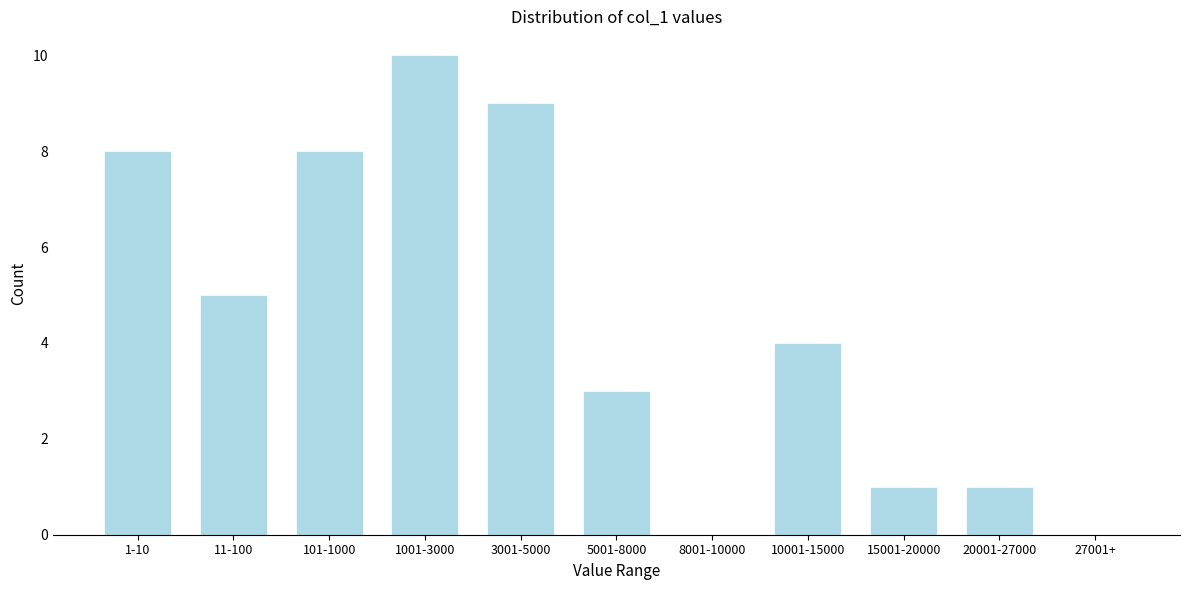

Reading left to right, extract all data points from this chart.

1-10=8	11-100=5	101-1000=8	1001-3000=10	3001-5000=9	5001-8000=3	8001-10000=0	10001-15000=4	15001-20000=1	20001-27000=1	27001+=0